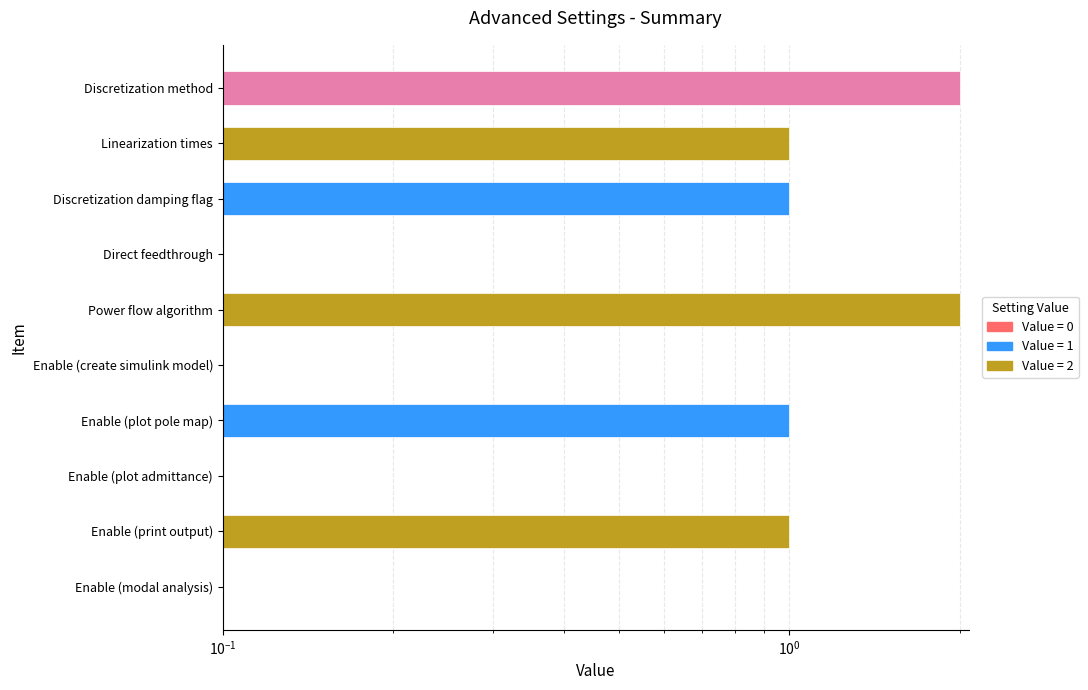

List the labels in order of value, smallest first.

Direct feedthrough, Enable (create simulink model), Enable (plot admittance), Enable (modal analysis), Linearization times, Discretization damping flag, Enable (plot pole map), Enable (print output), Discretization method, Power flow algorithm